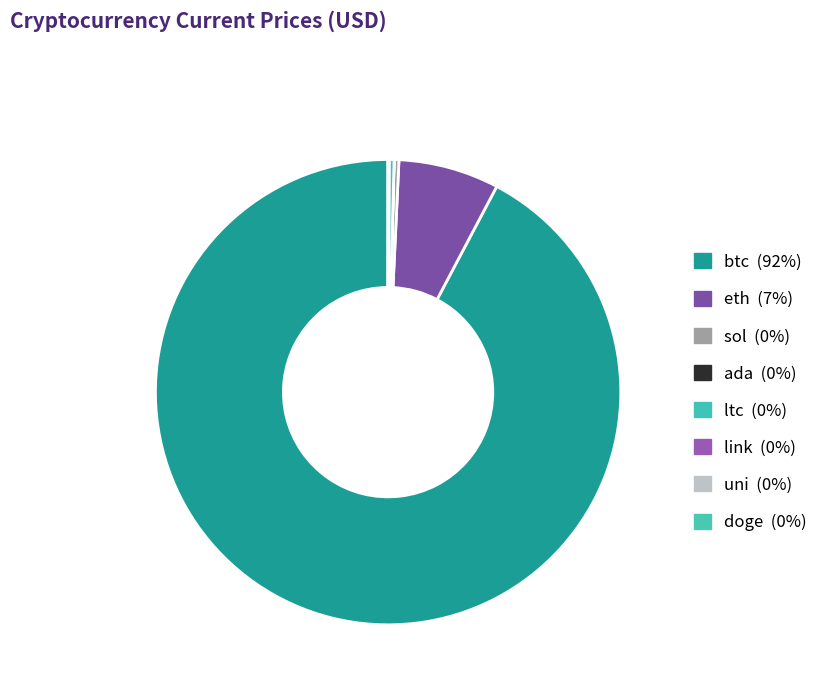

Is there any slice that represents more than half of the pie?

Yes